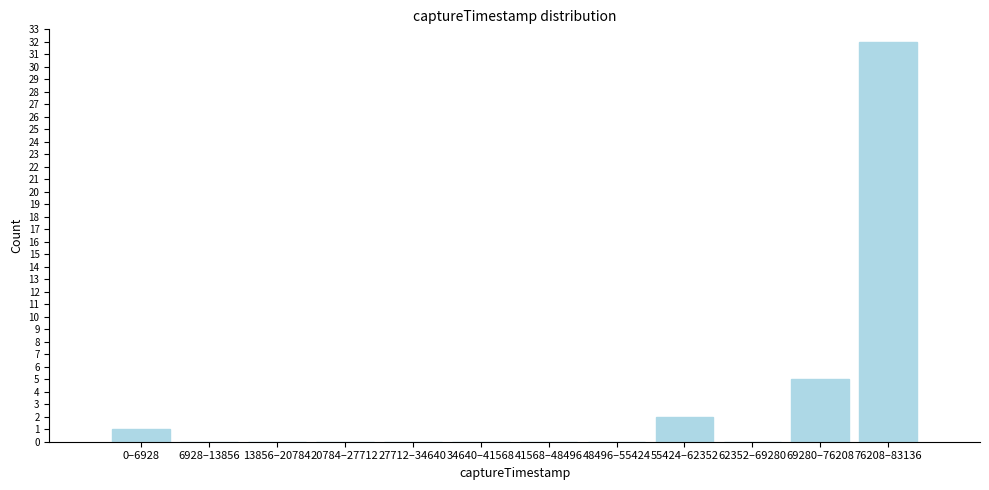

Reading left to right, extract all data points from this chart.

0–6928=1	6928–13856=0	13856–20784=0	20784–27712=0	27712–34640=0	34640–41568=0	41568–48496=0	48496–55424=0	55424–62352=2	62352–69280=0	69280–76208=5	76208–83136=32